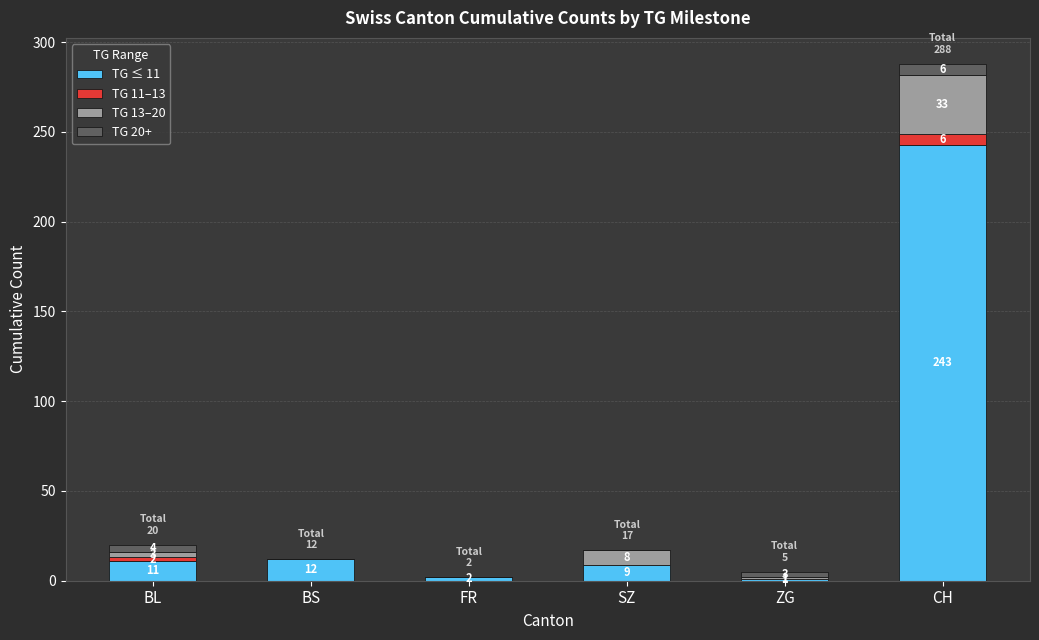

At which label does TG ≤ 11 reach its peak?

CH